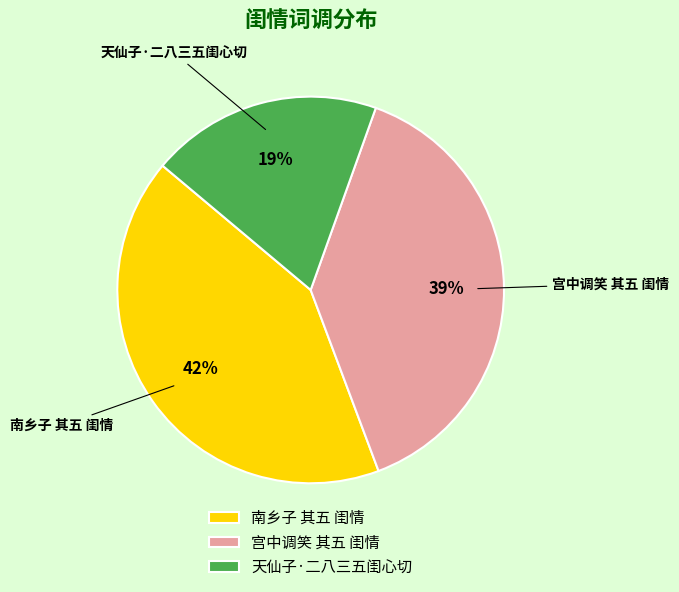

Which slice is the smallest?

天仙子·二八三五闺心切